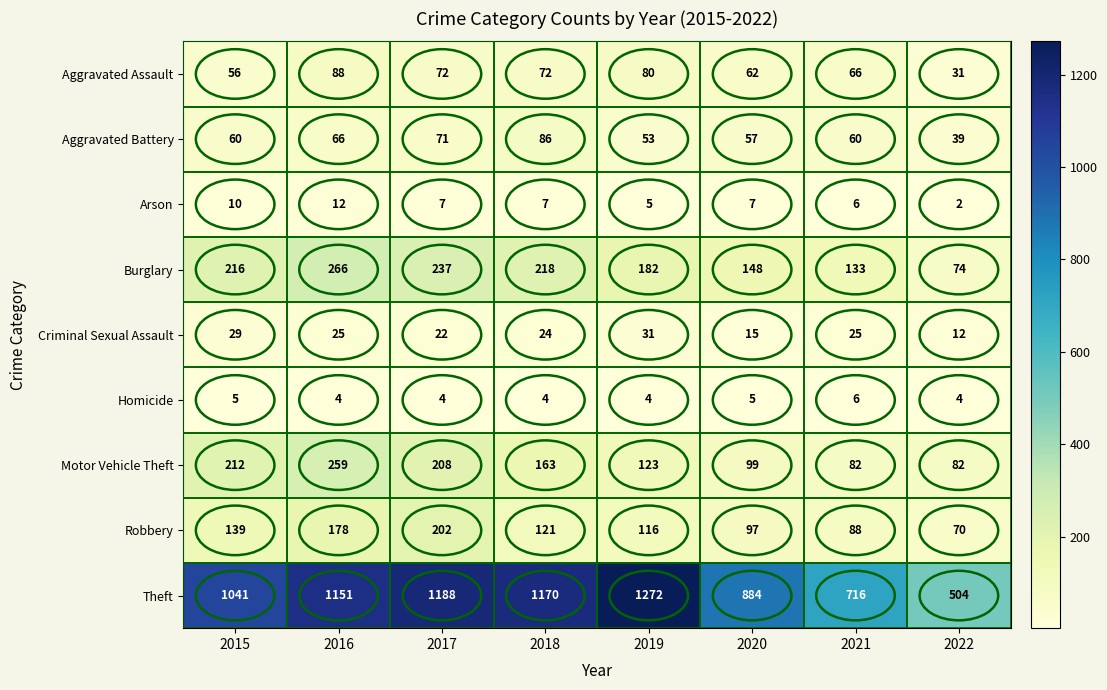

What is the average value of the Robbery series?

126